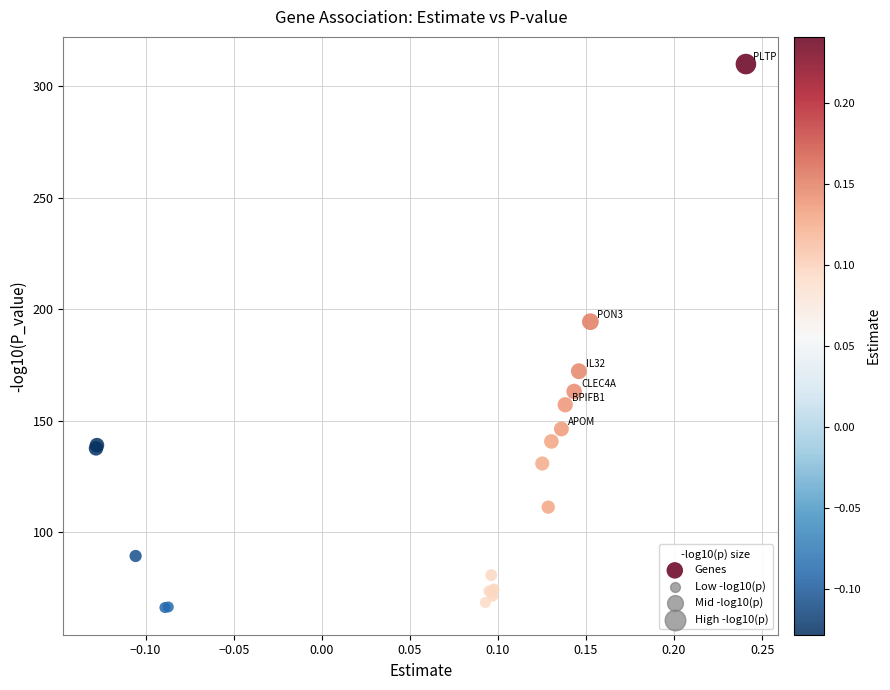

What Y value in the scatter plot is closest to 188?

194.5